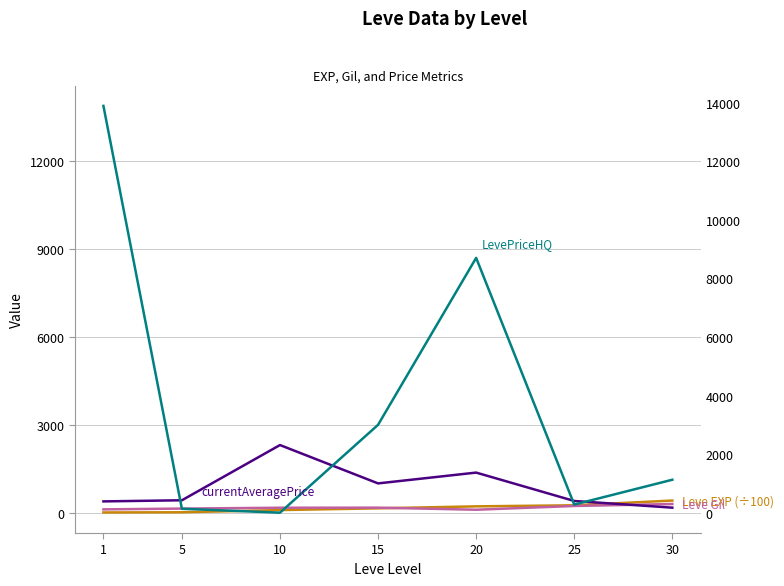

Where is currentAveragePrice nearest to the value 1240?

20